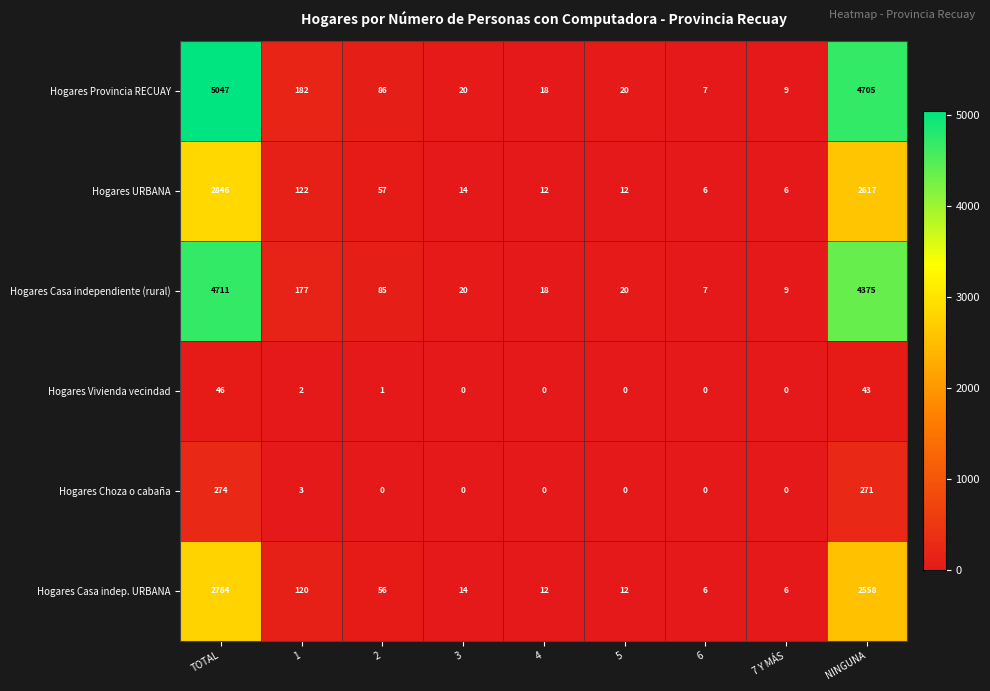

What is the difference between the Hogares Choza o cabaña values at 6 and NINGUNA?

271